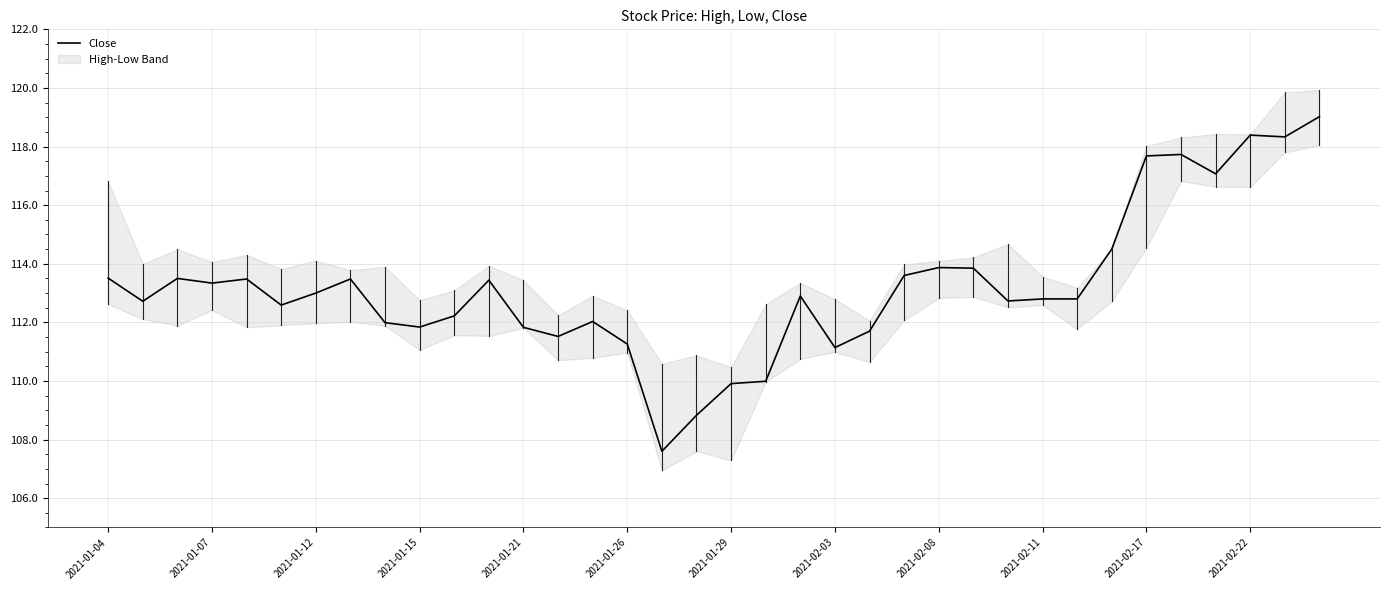

How many lines are shown in the chart?

1